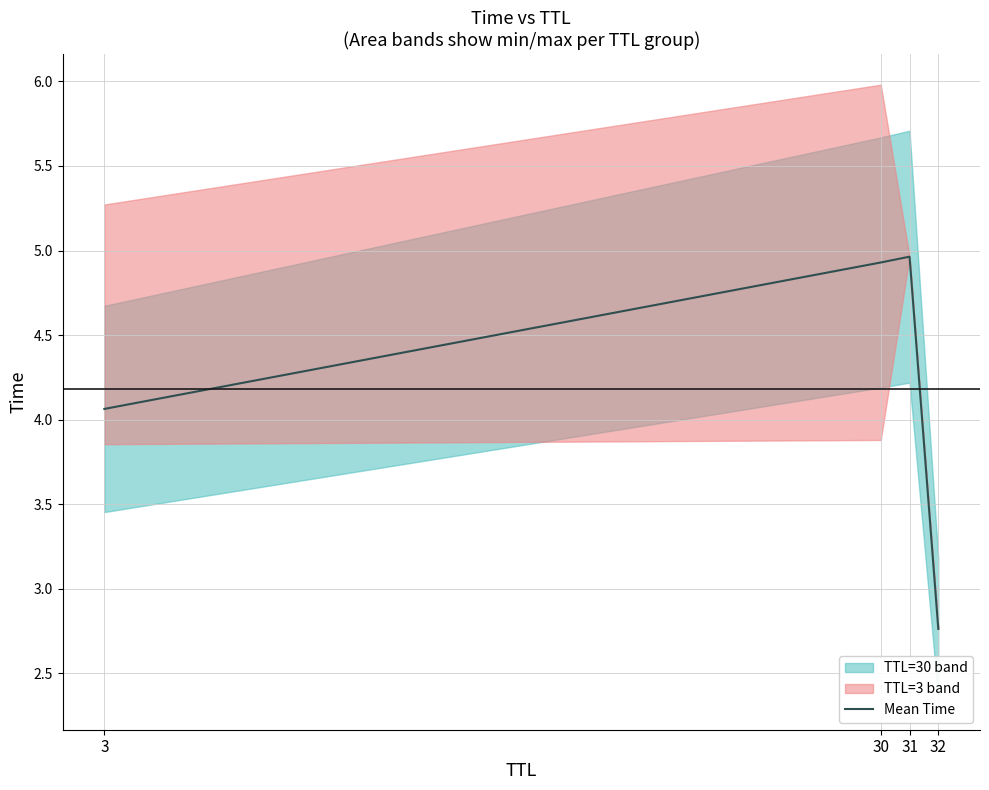

List the labels in order of value, smallest first.

32, 3, 30, 31